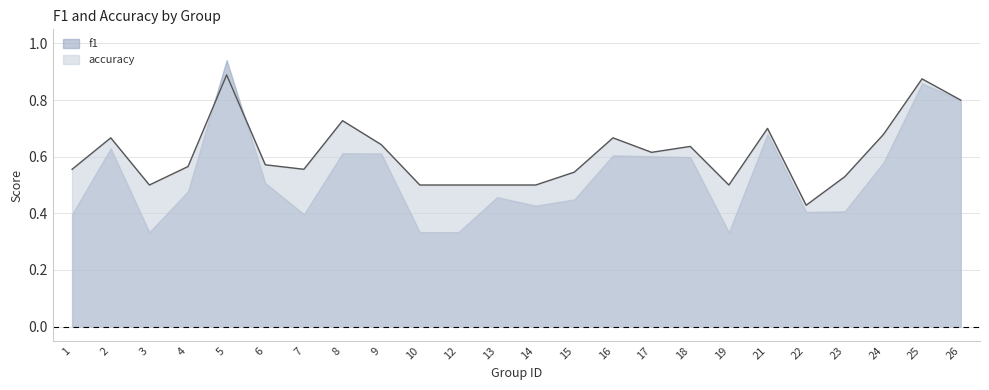

True or false: f1 has a value of 0.3 at 8.

False